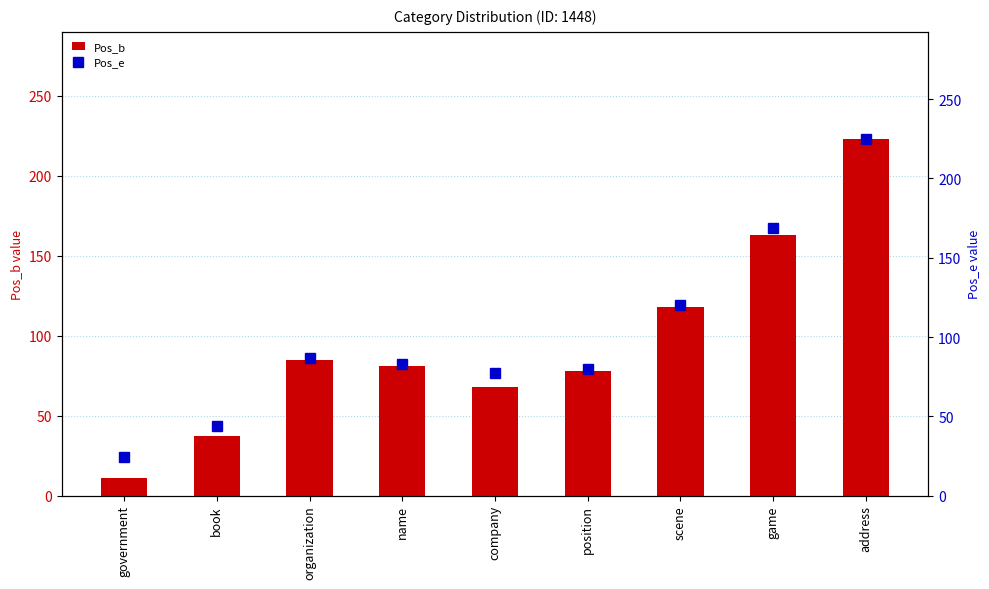

Which series changed the most between position and game?

Pos_e